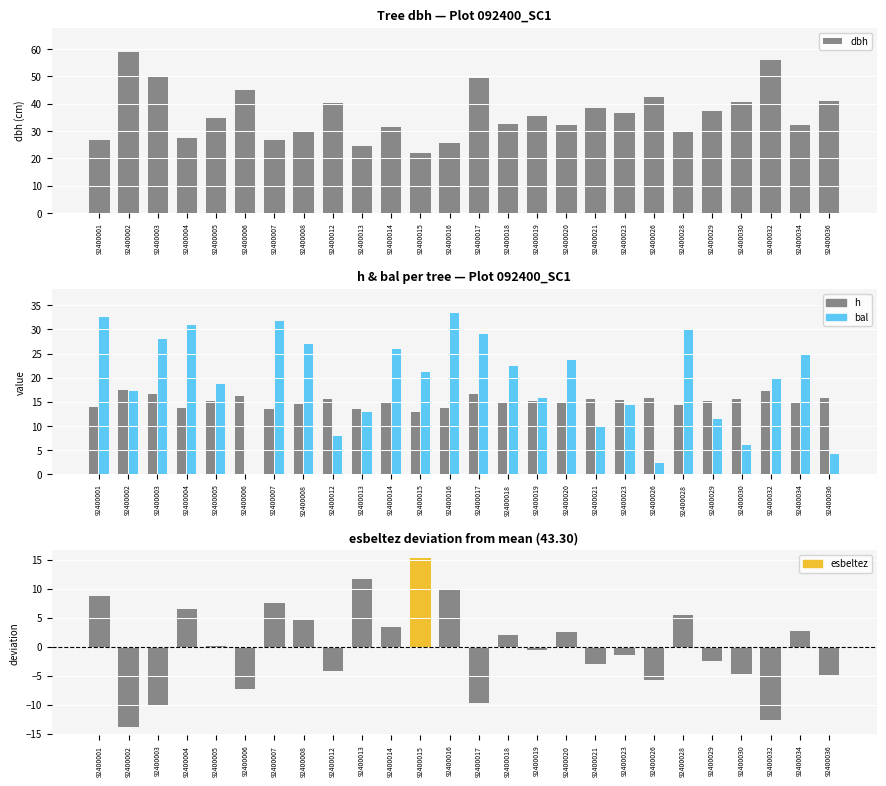

What is the difference between the highest and lowest values at 92400030?

45.3